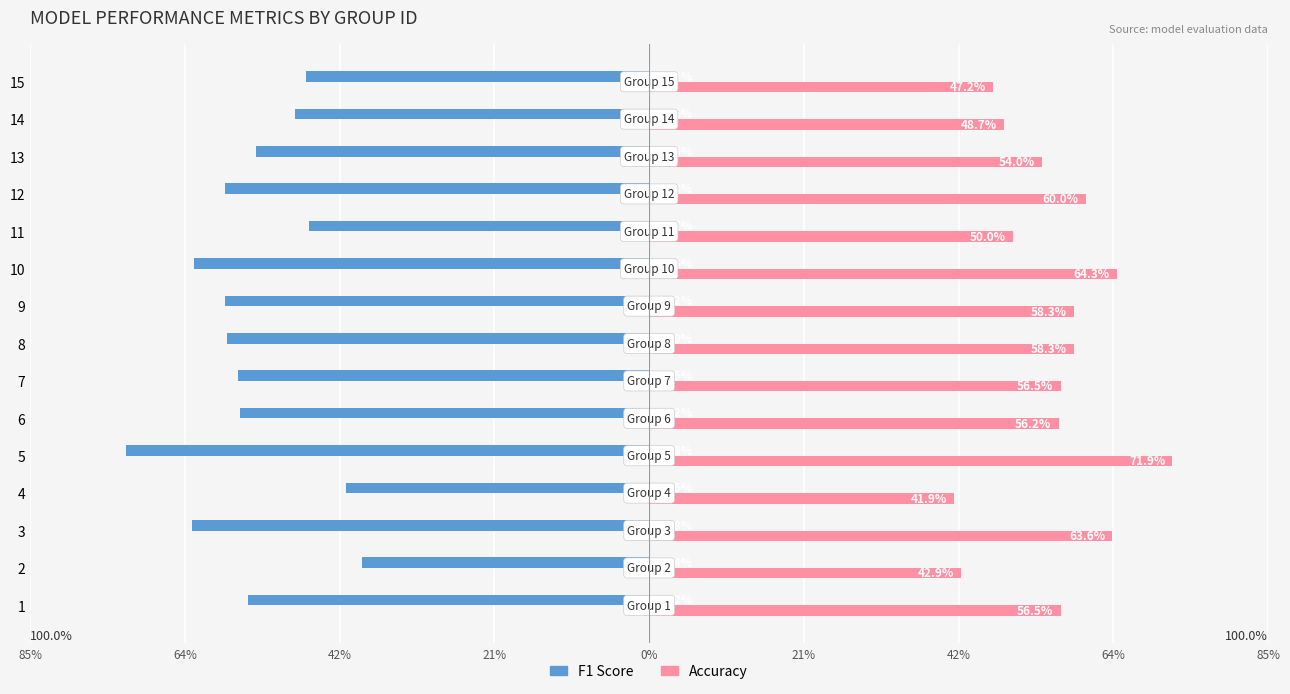

What are all the series names shown in the legend?

F1 Score, Accuracy